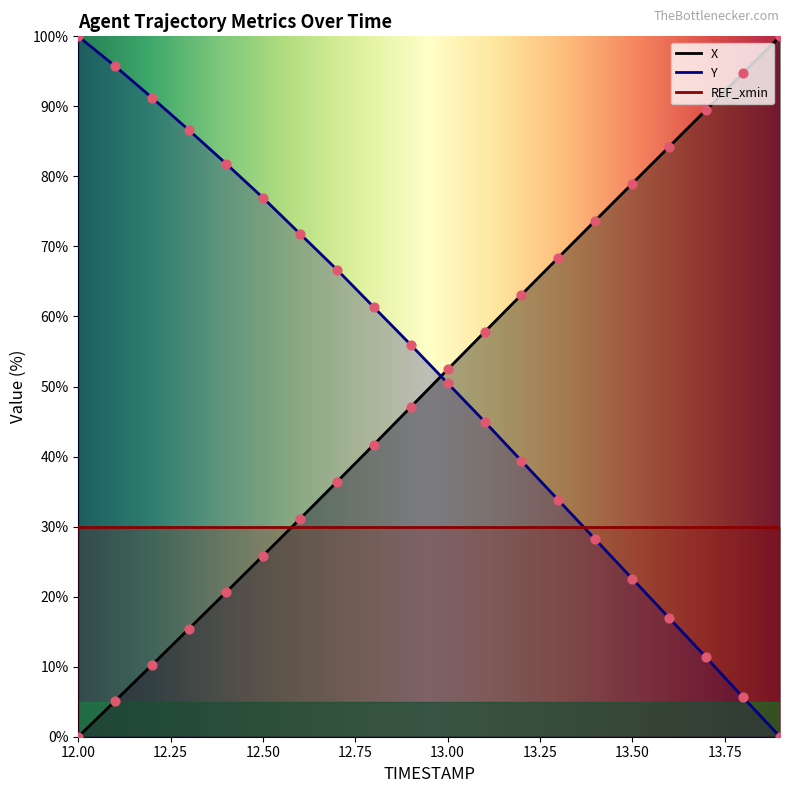

Which series reaches the minimum Y coordinate?

X